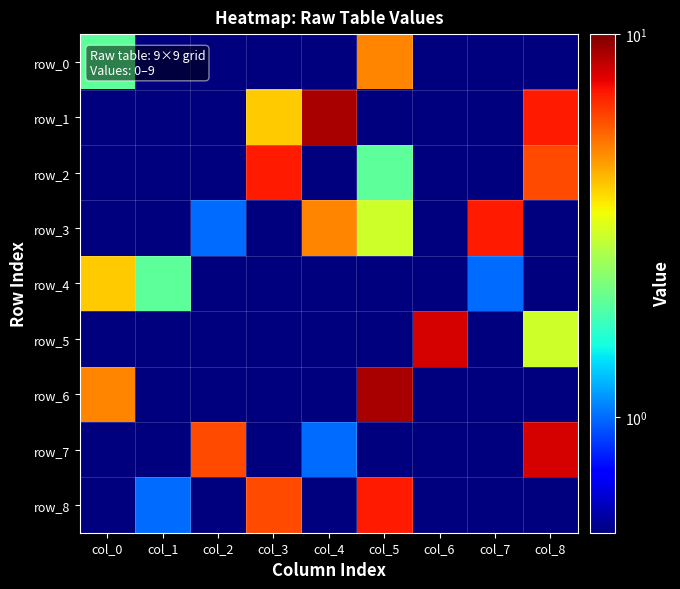

What is the difference between the row_7 values at col_6 and col_2?

5.9